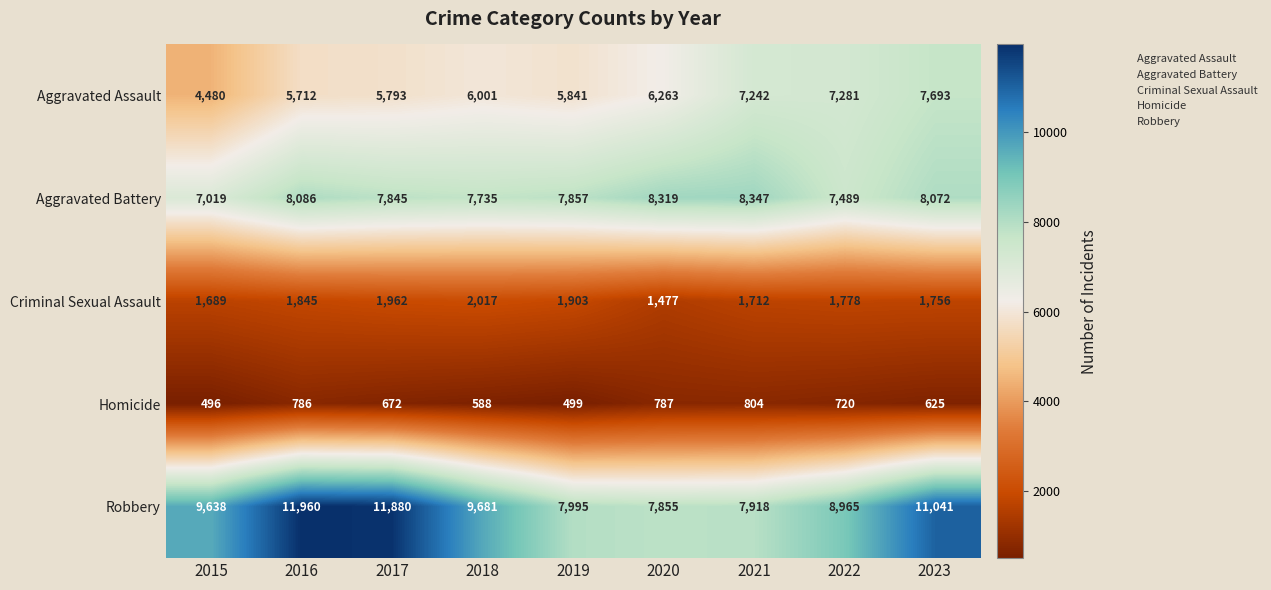

Count the number of data series in this chart.

5